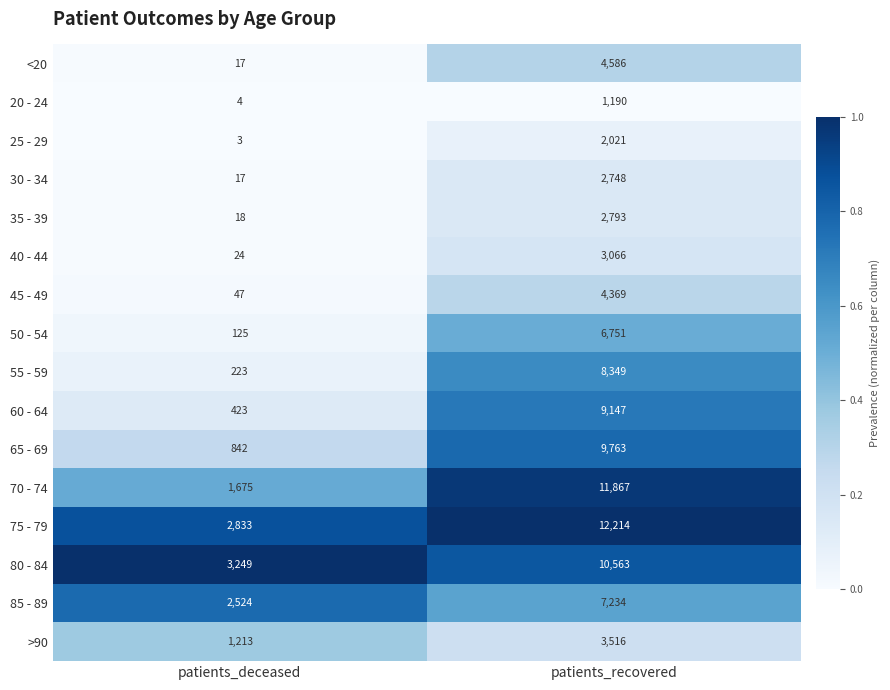

The value of 40 - 44 at patients_recovered is 5249. True or false?

False